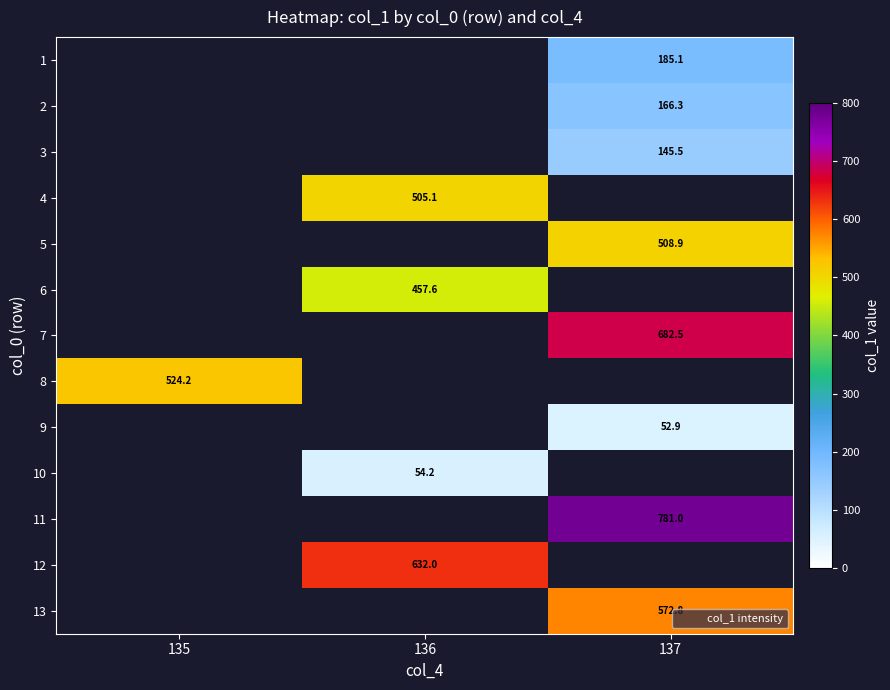

Which series has the widest spread of values?

row_7